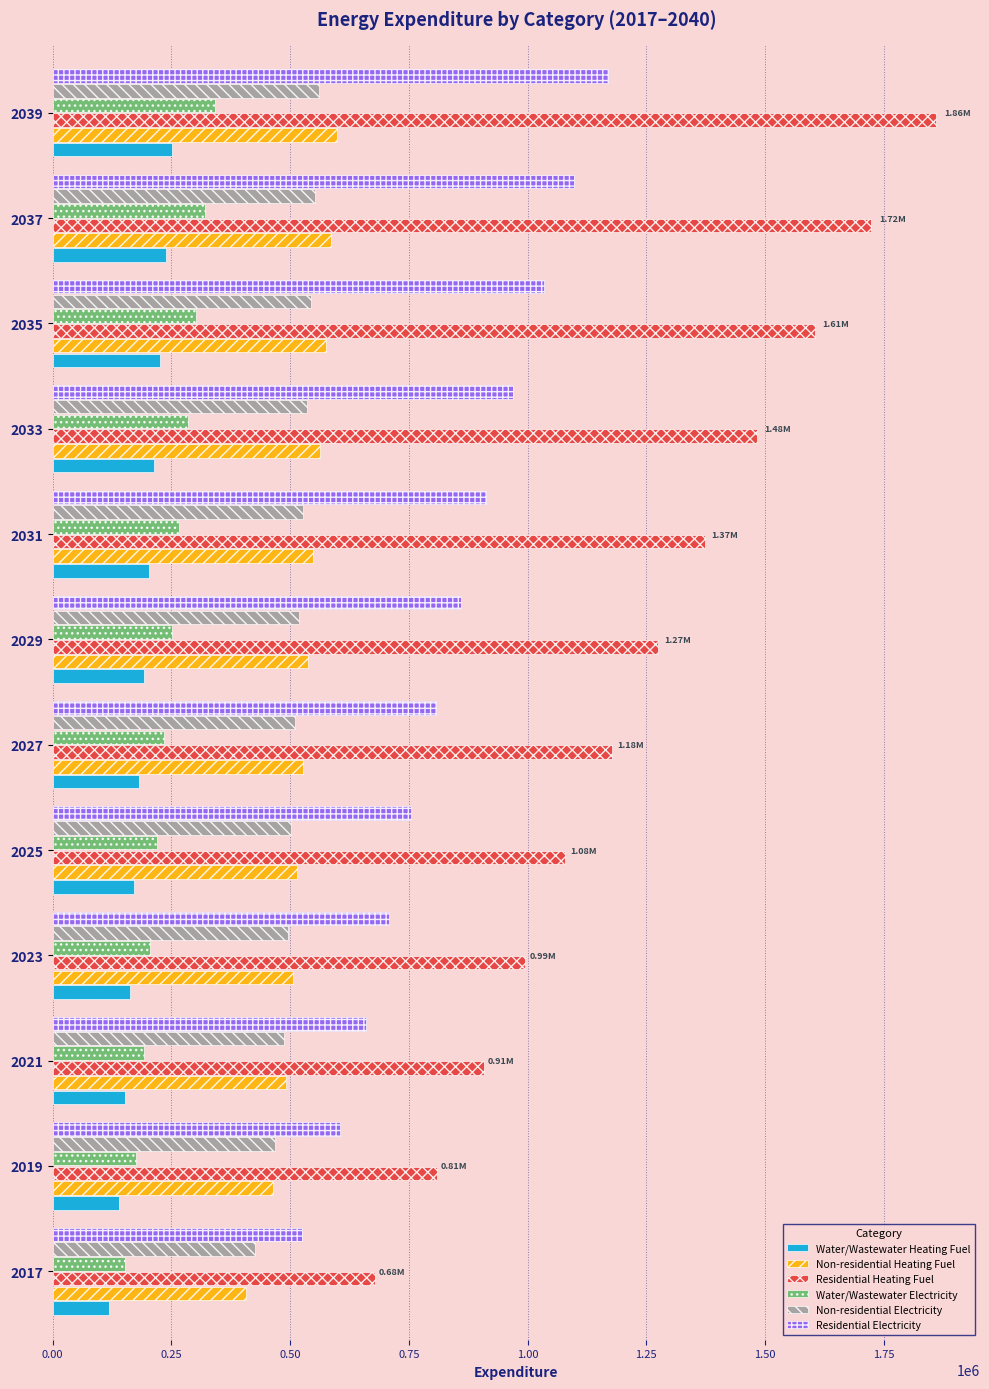

At which category is the sum across all series the highest?

2039